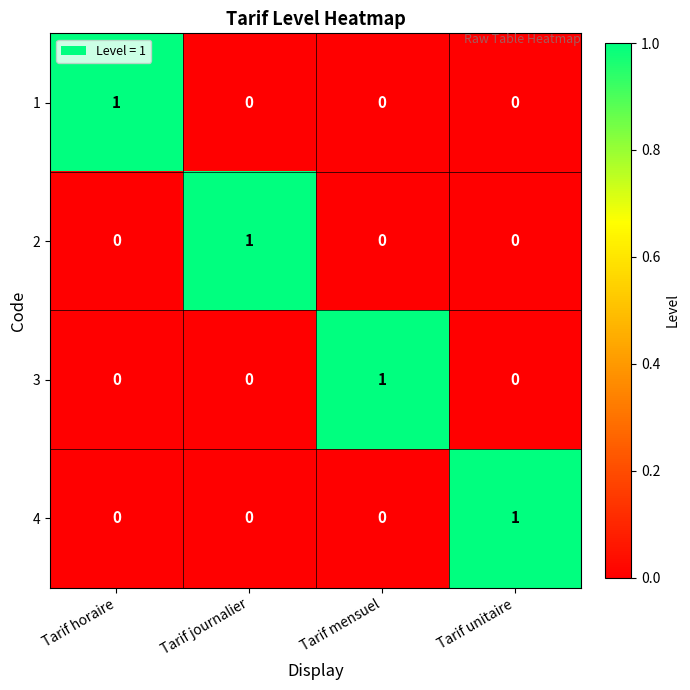

At how many categories does at least one series exceed 0?

4